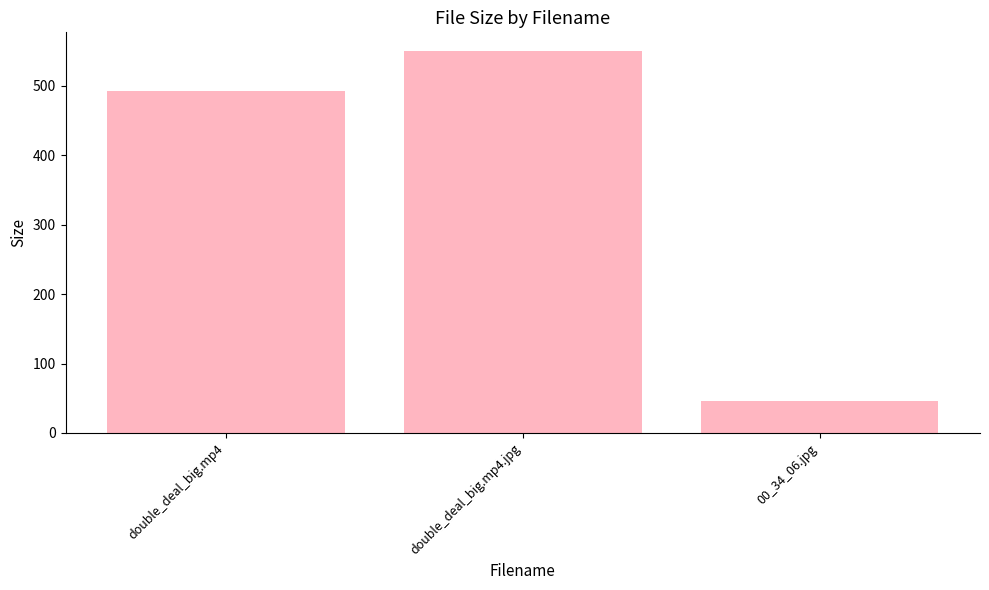

Rank the categories by value from lowest to highest.

00_34_06.jpg, double_deal_big.mp4, double_deal_big.mp4.jpg